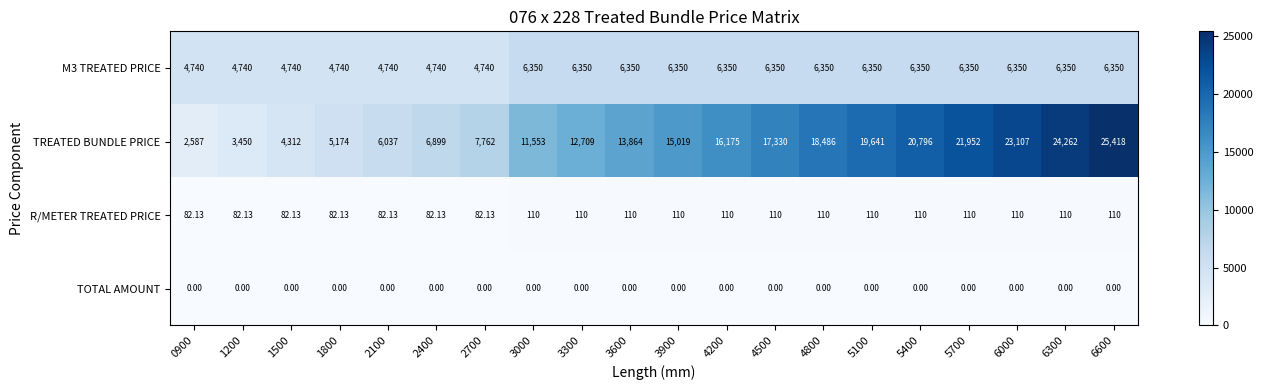

Between 0900 and 6300, which series saw the biggest shift?

TREATED BUNDLE PRICE